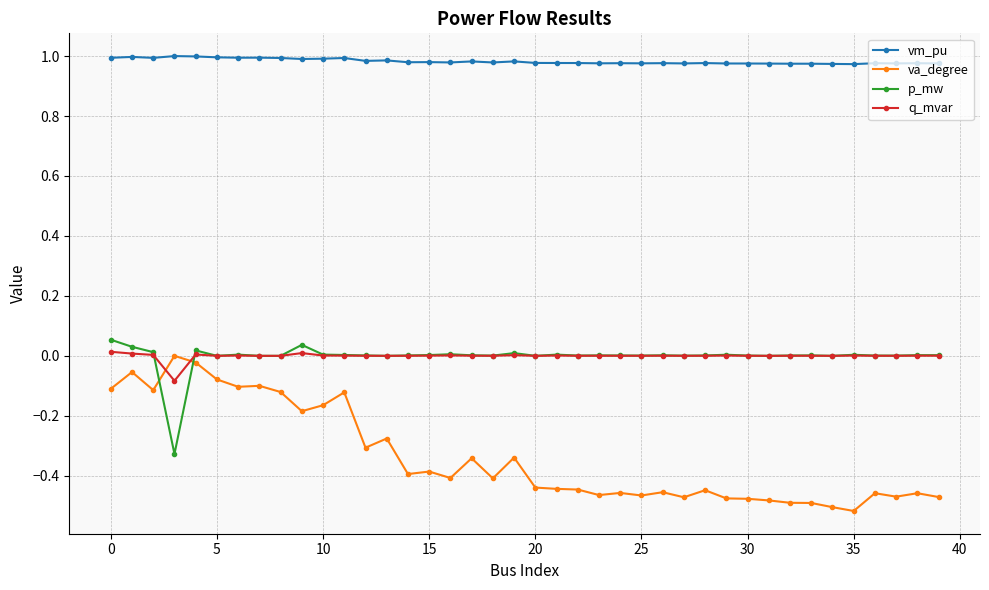

Rank the series by their maximum value, from lowest to highest.

va_degree, q_mvar, p_mw, vm_pu